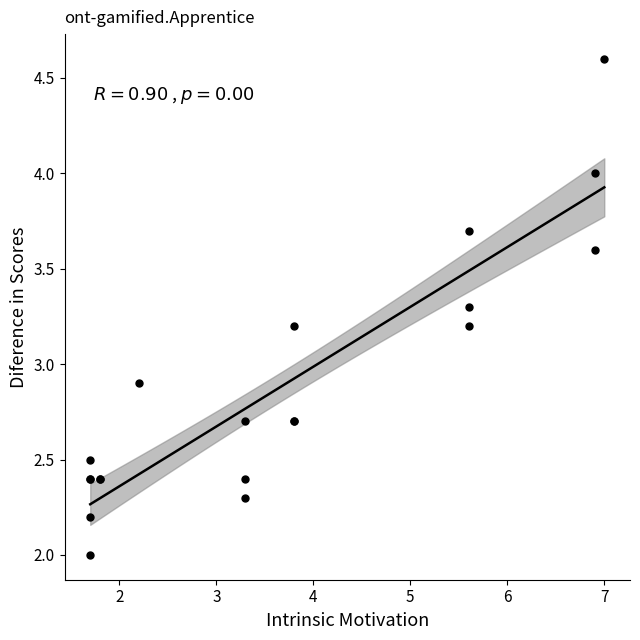

What Y value in the scatter plot is closest to 3?

2.9